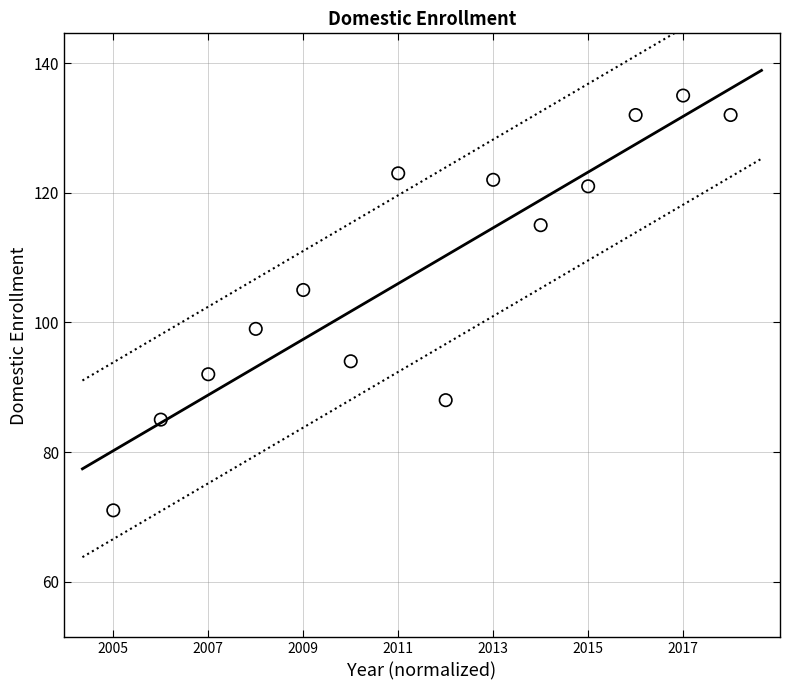

What is the range of Y values (max minus min)?

64